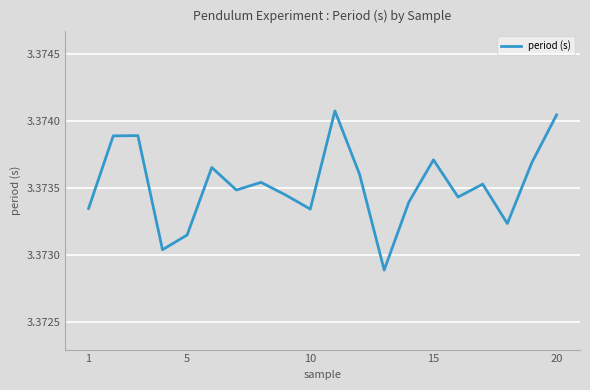

True or false: the data shows 1.1 at 15.

False